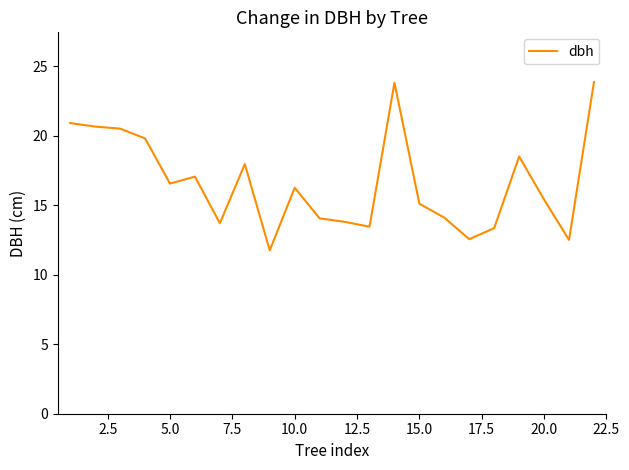

What is the greatest value displayed?

23.9